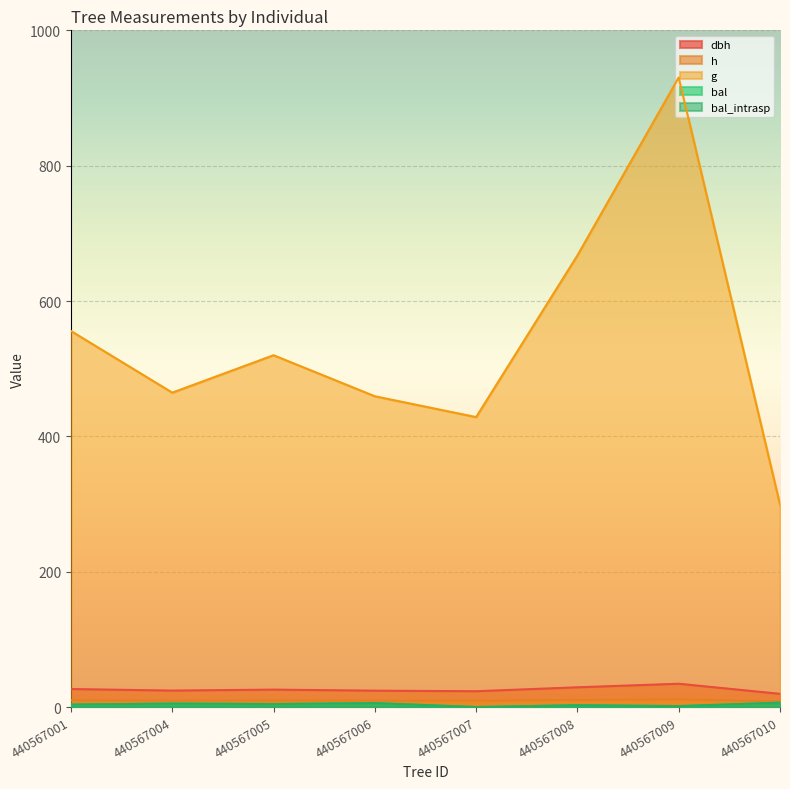

What is the sum of the bal values at 440567005 and 440567007?

4.4